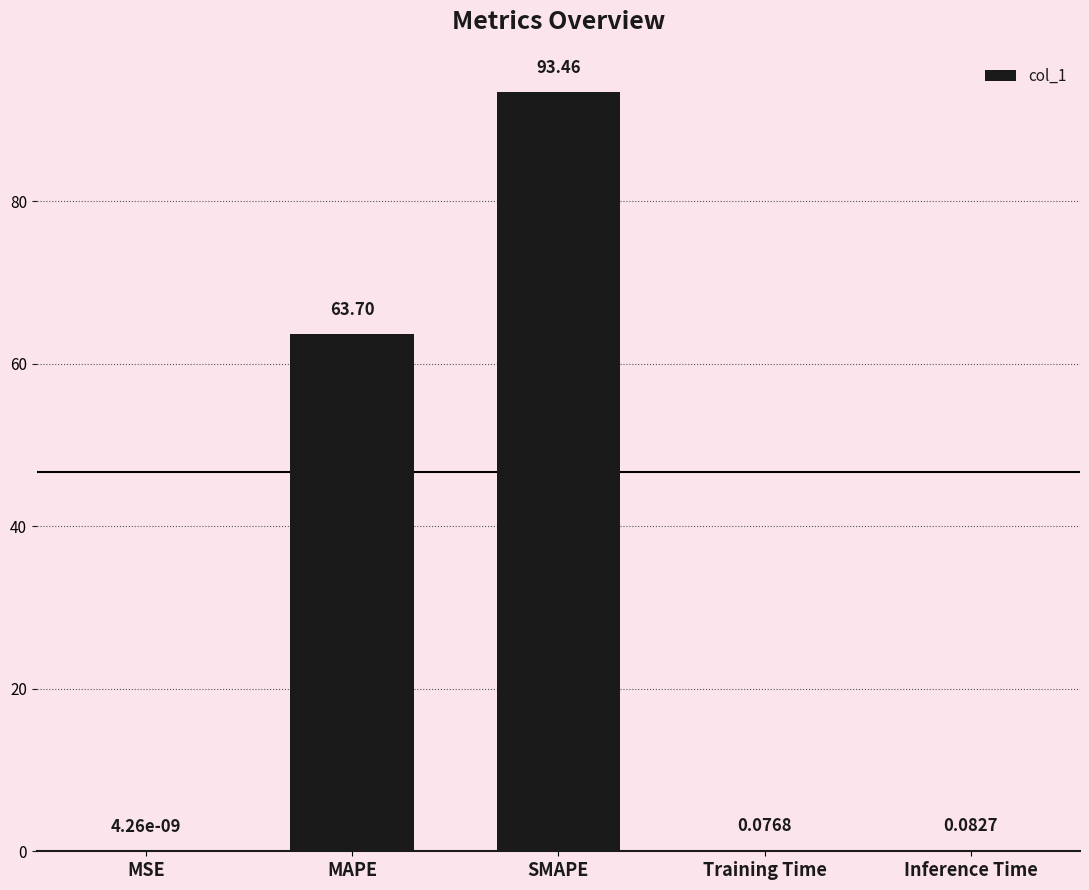

At which label is the value closest to 46?

MAPE